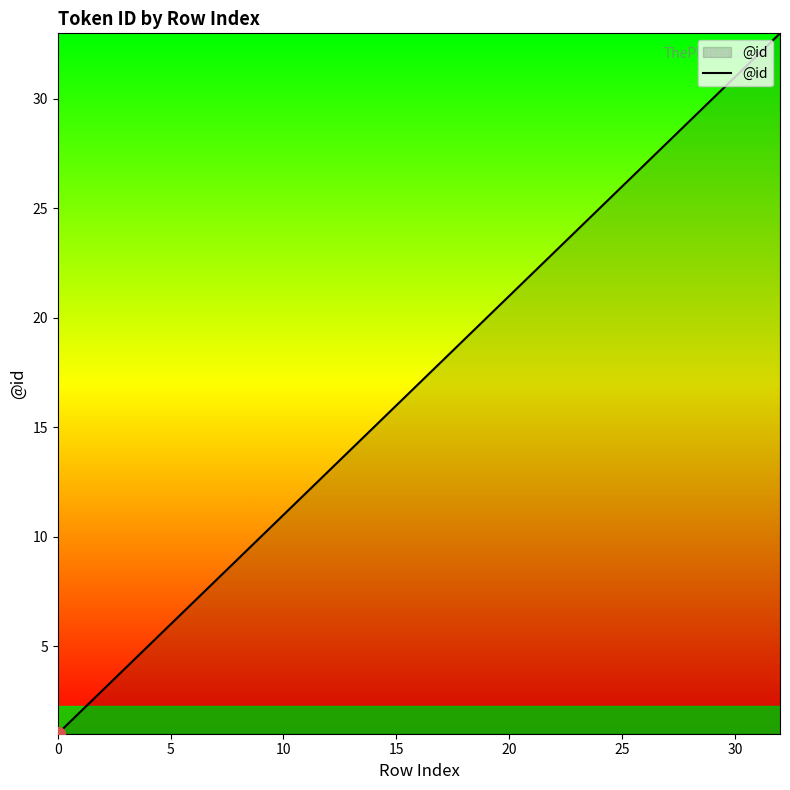

How many distinct data groups are displayed?

1